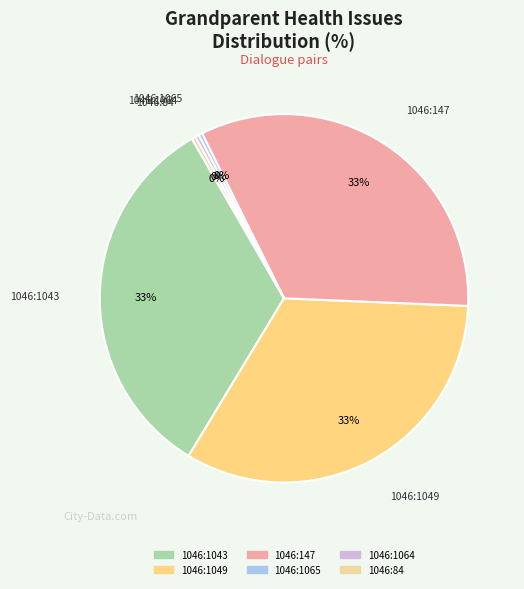

Is the sum of 1046:147 and 1046:1049 greater than half?

Yes